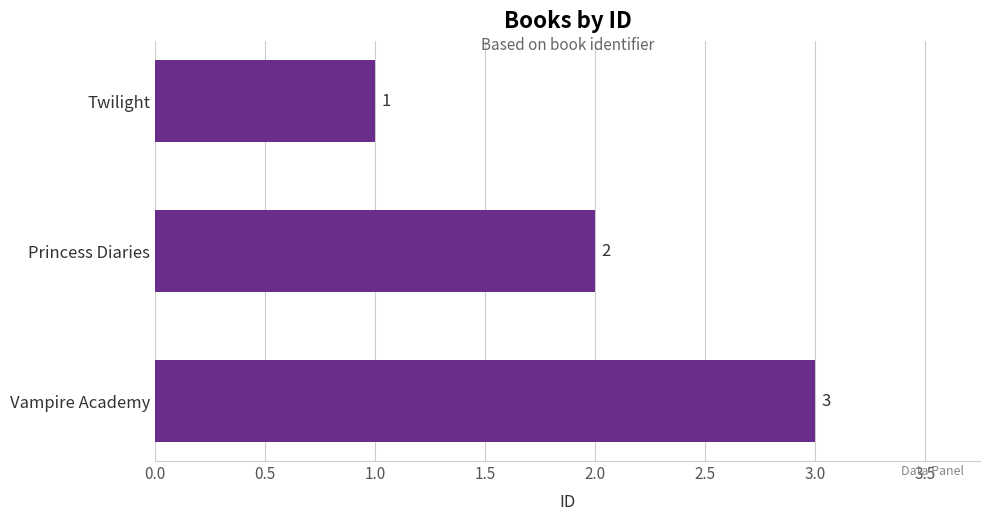

Reading top to bottom, extract all data points from this chart.

1	2	3